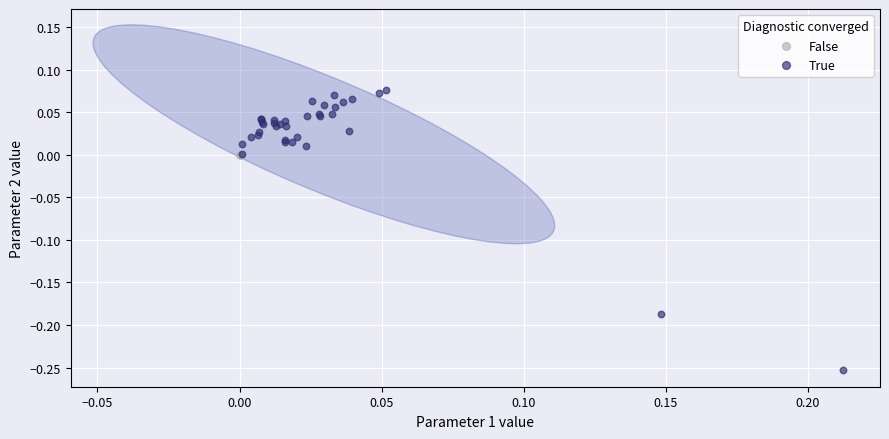

Which series reaches the maximum Y coordinate?

True